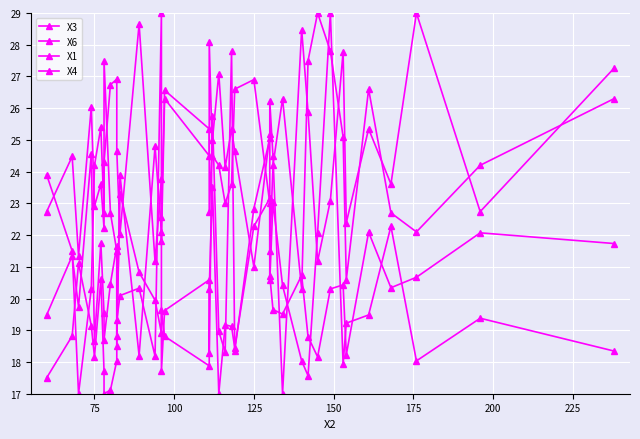

What is the difference between the maximum and second lowest values in the X1 series?

8.0